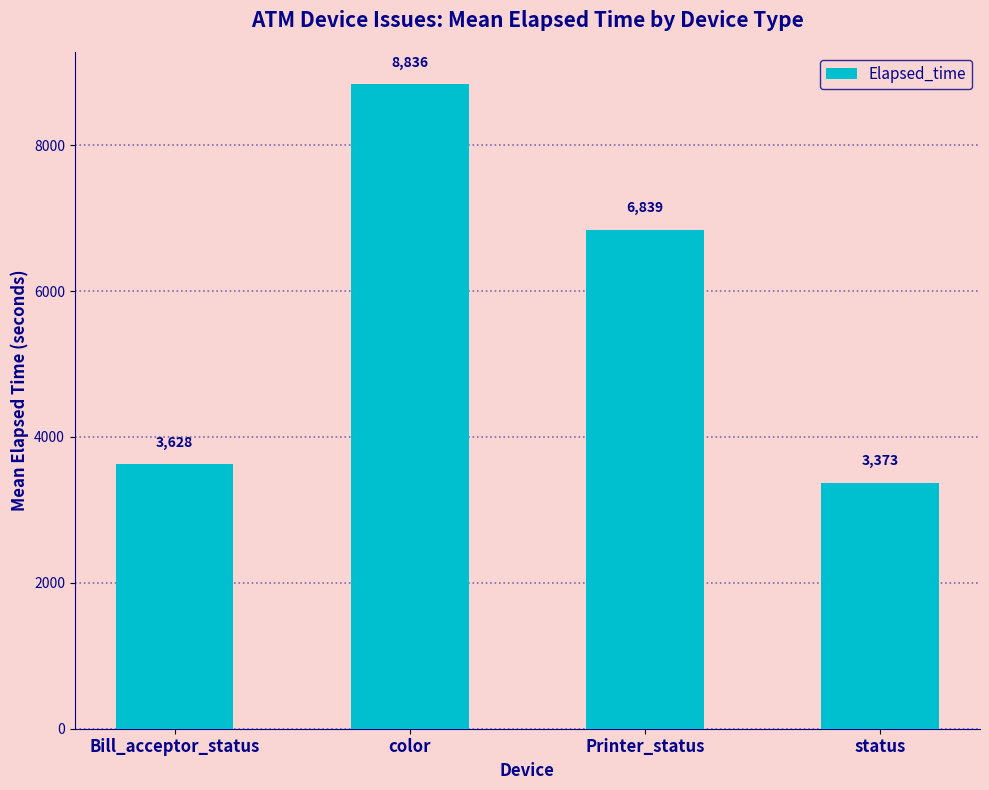

What is the maximum value shown in the chart?

8836